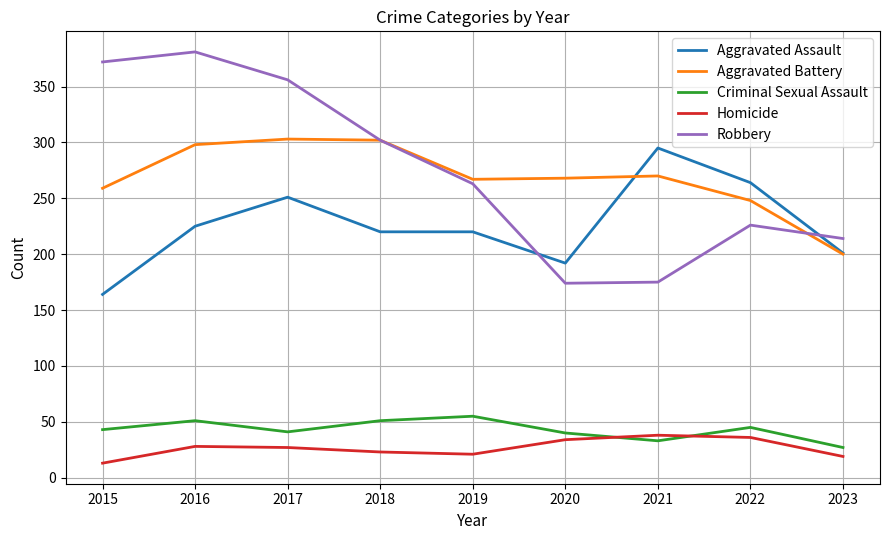

Does the chart have visible grid lines?

Yes